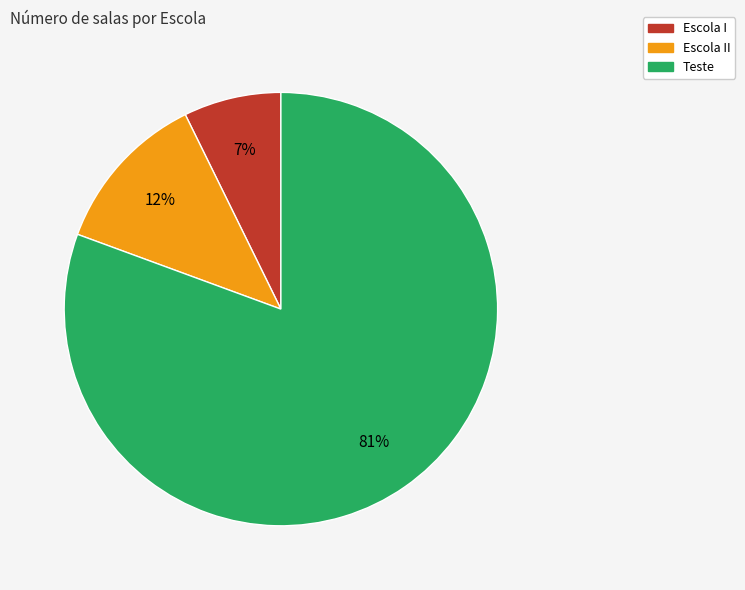

Count the number of slices in the pie.

3